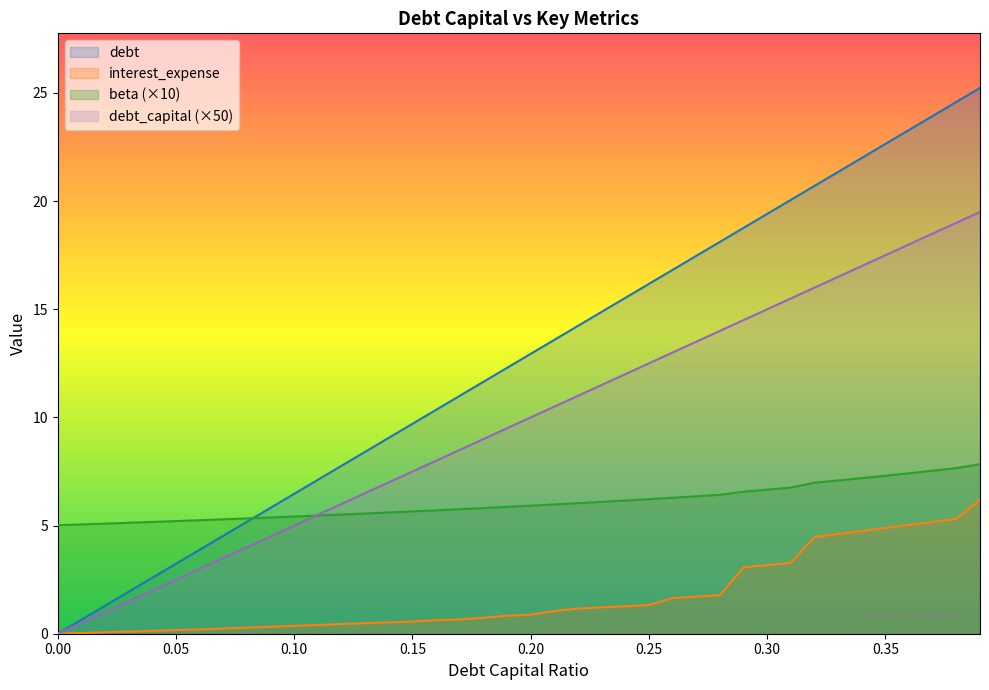

Which has a higher value, 0.23 or 0.14?

0.23